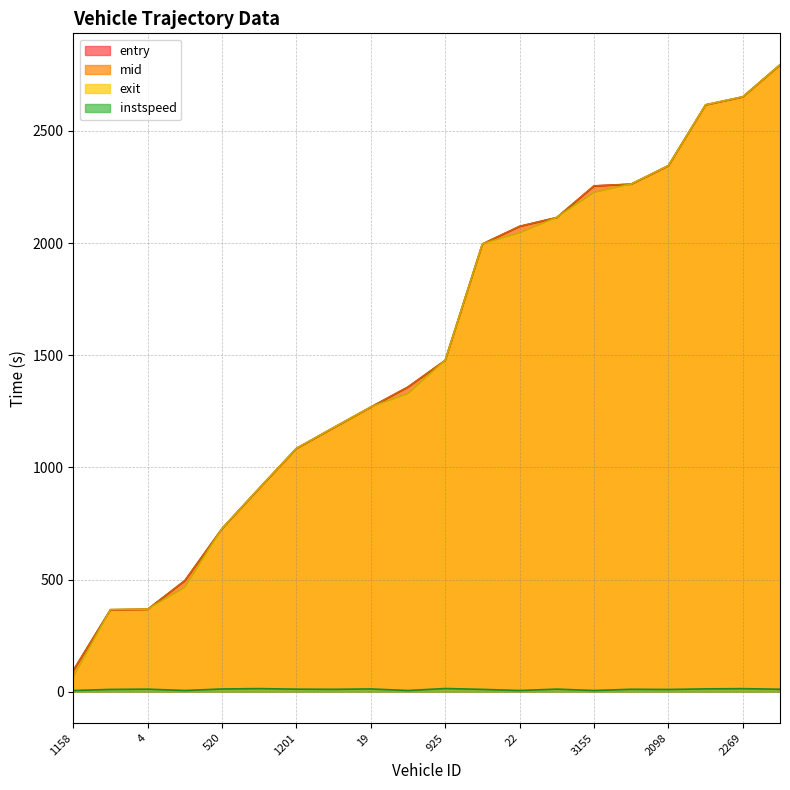

What is the difference between the maximum and minimum values in the entry series?

2700.5